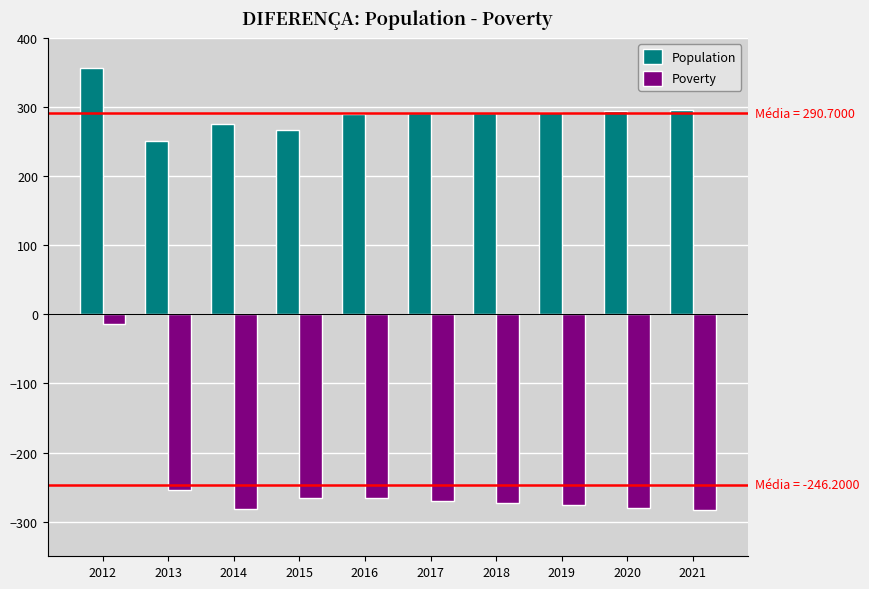

What is the value of the Poverty bar at the 7th from the left?

-273